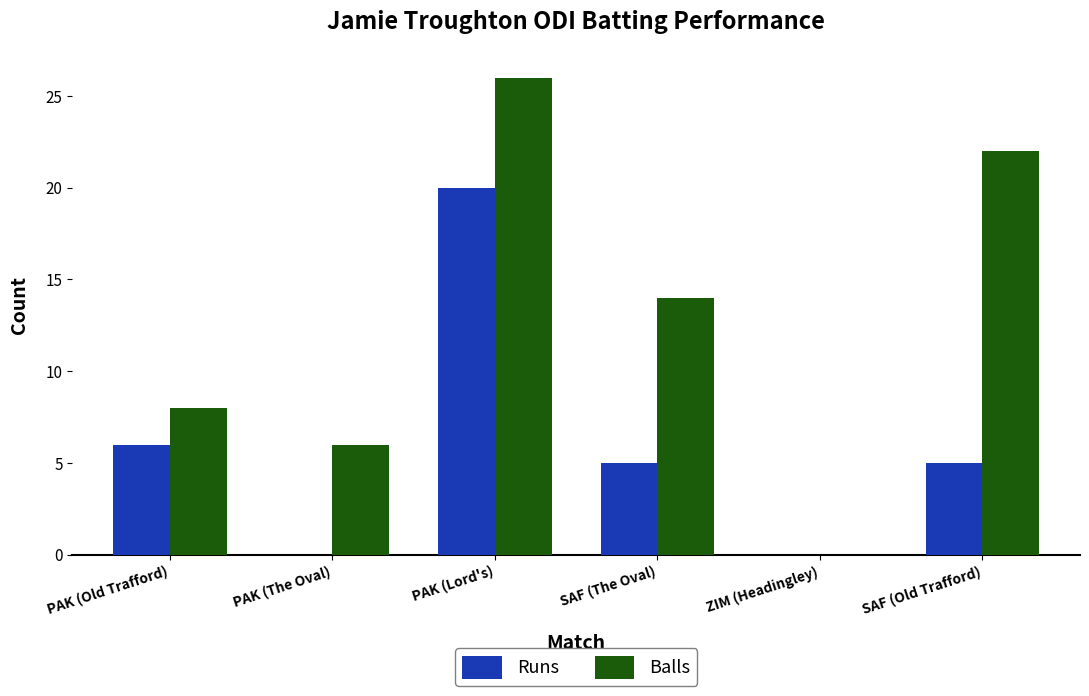

Which category has the highest value in the Balls series?

PAK (Lord's)